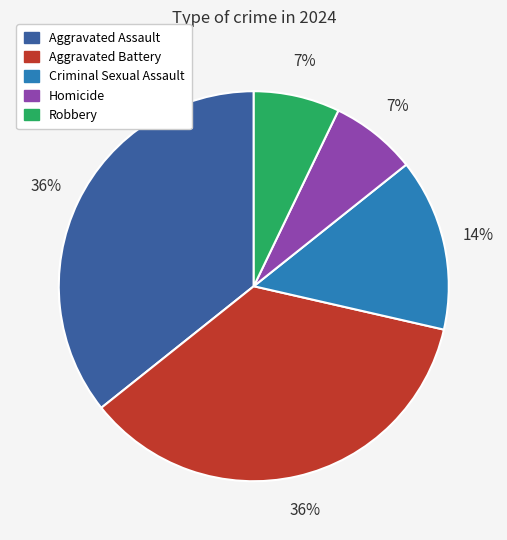

Do Homicide and Aggravated Assault together represent more than half of the pie?

No